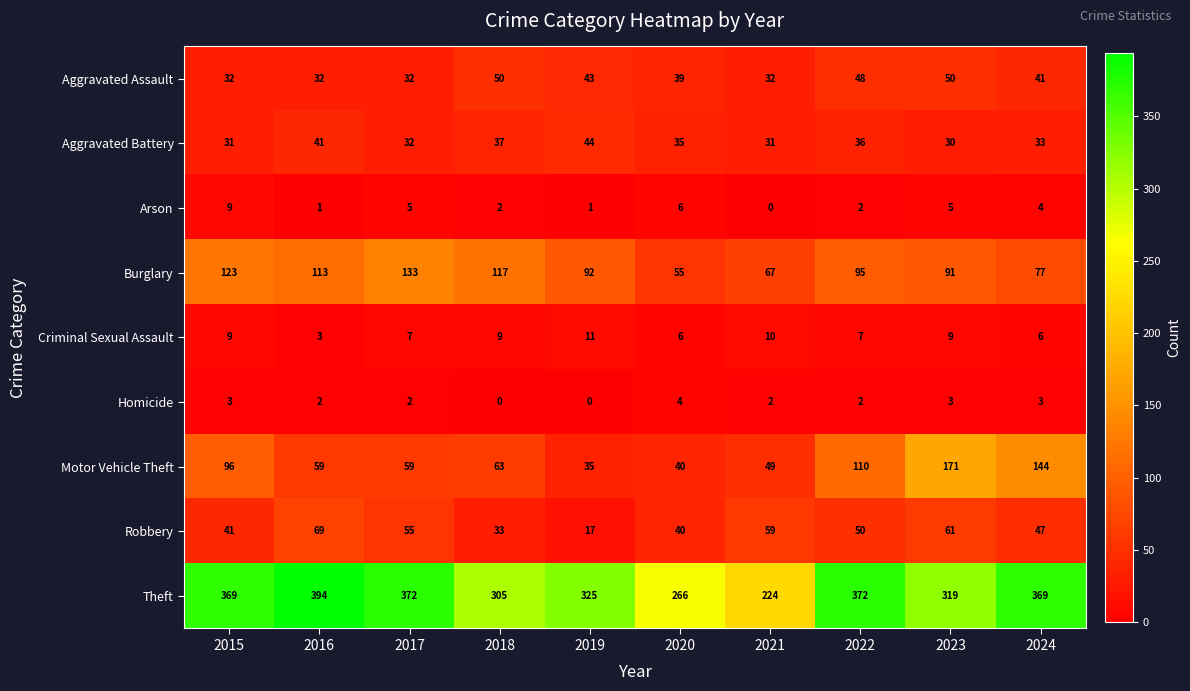

What is the difference between the highest and lowest values at 2021?

224